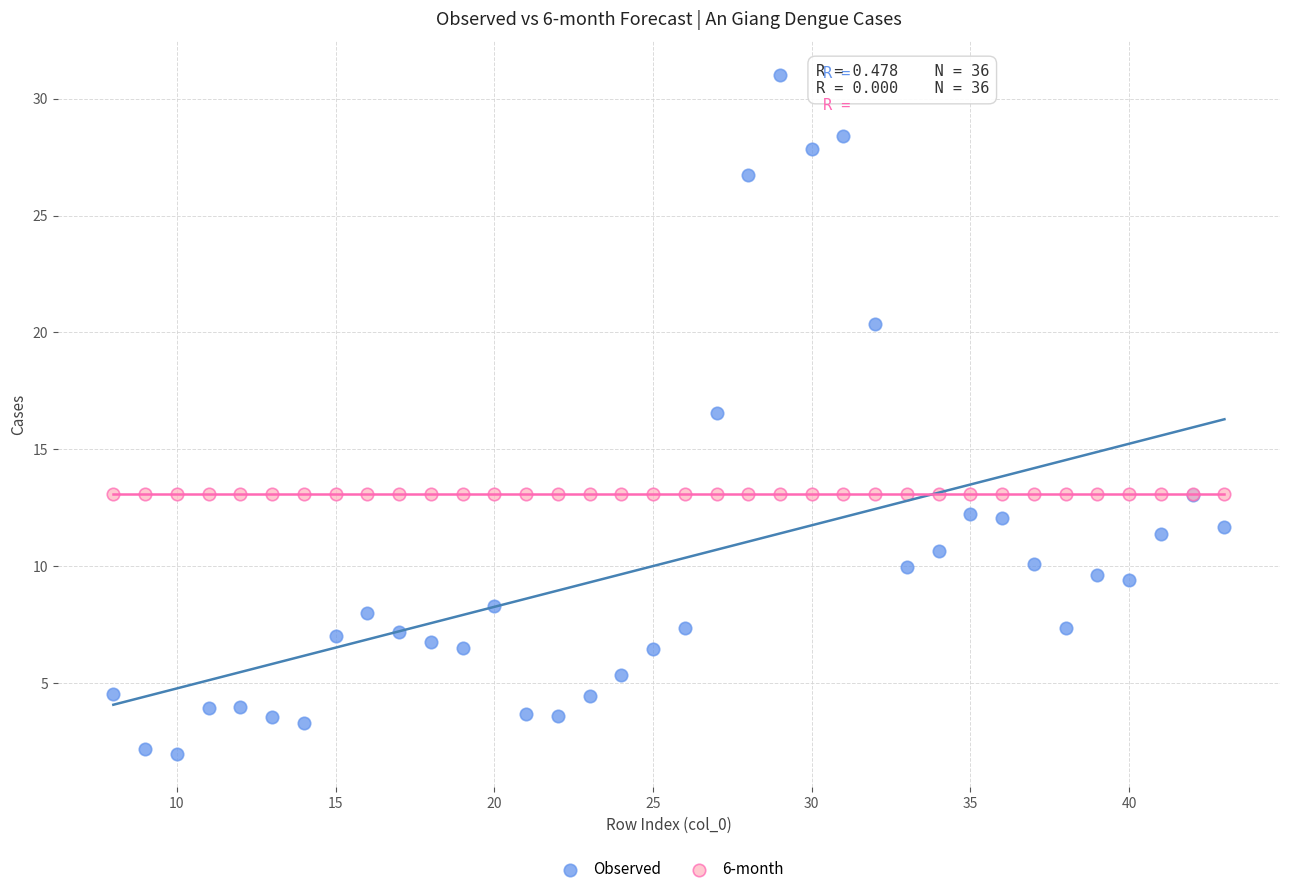

Which series contains the lowest Y value?

Observed